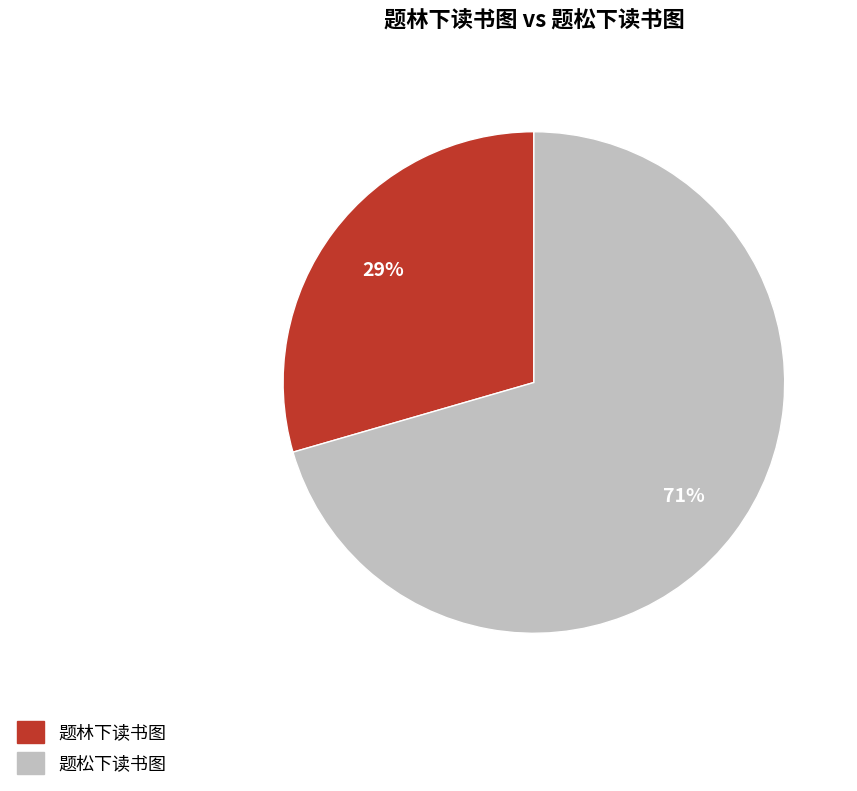

Does 题林下读书图 represent more than half of the total?

No